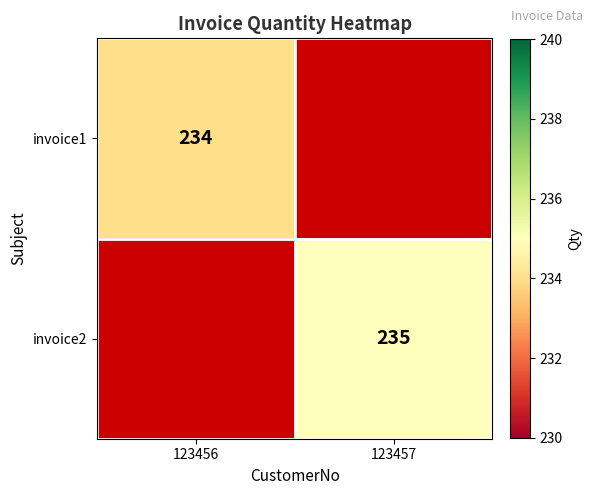

The invoice1 series shows 234 at 123456. True or false?

True